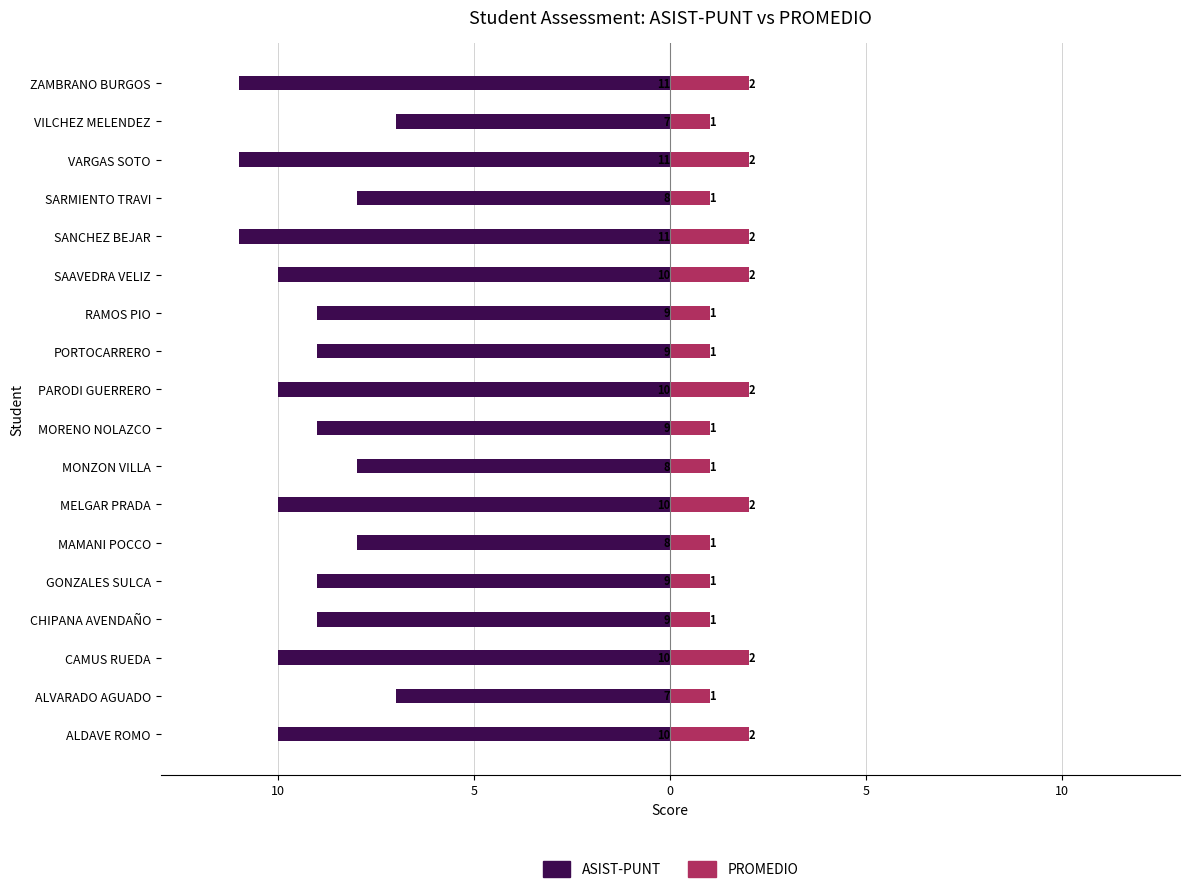

Which series has the widest spread of values?

ASIST-PUNT